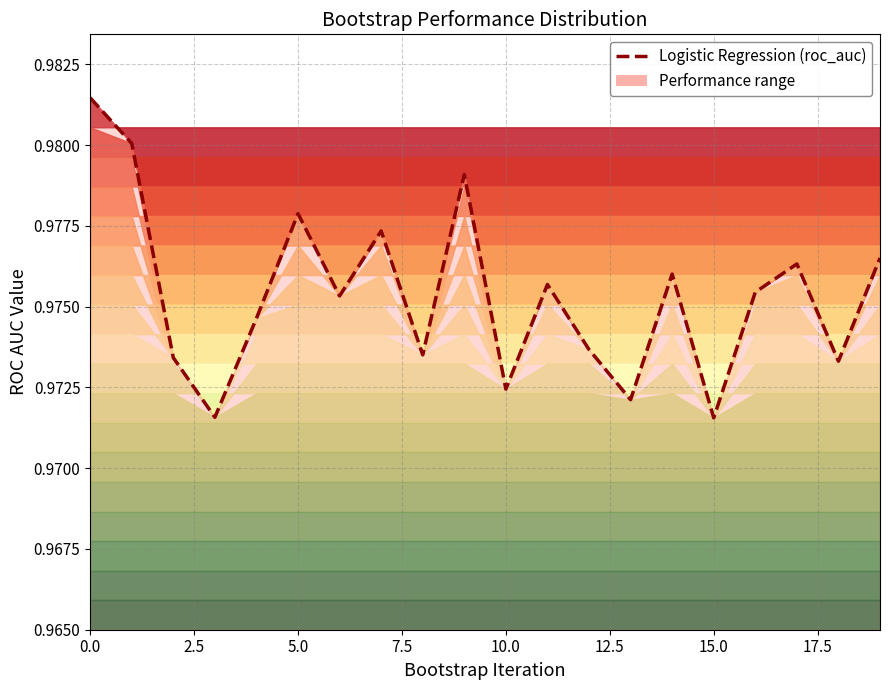

The chart shows a value of 0.4 at 10.0. True or false?

False